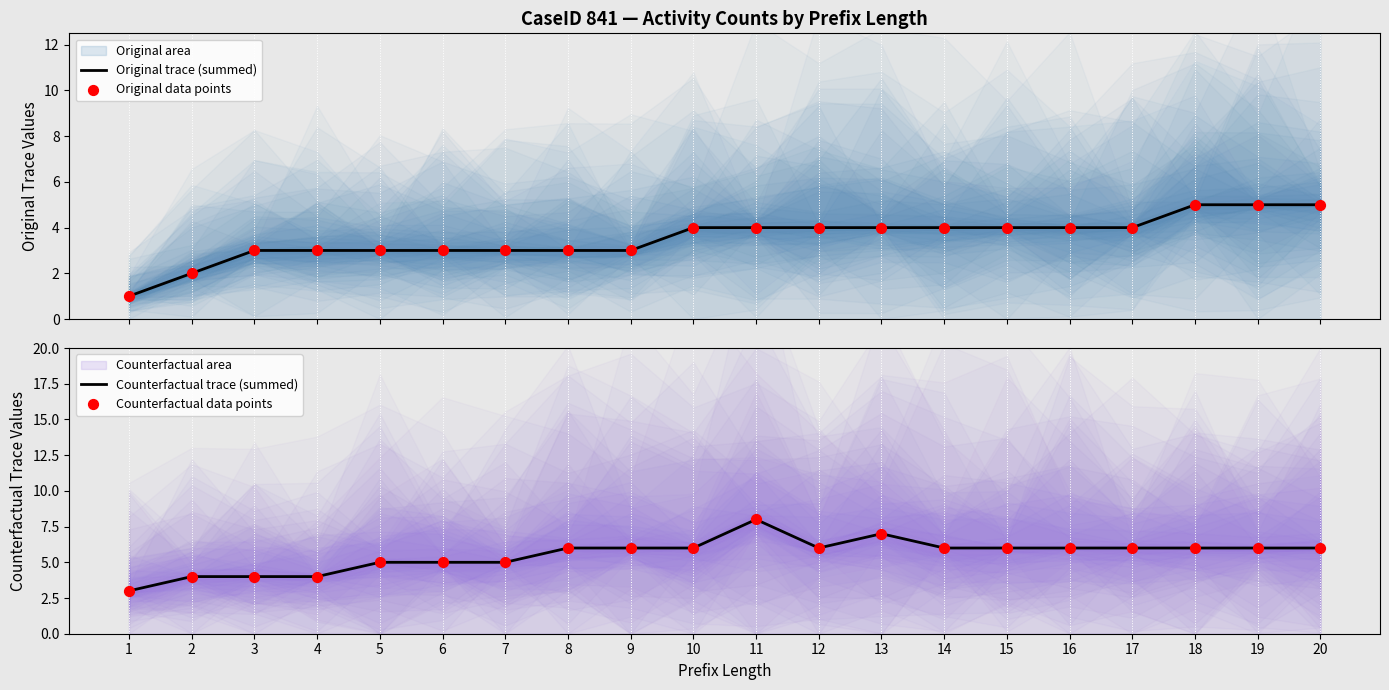

What is the total value across all series at 11?

24